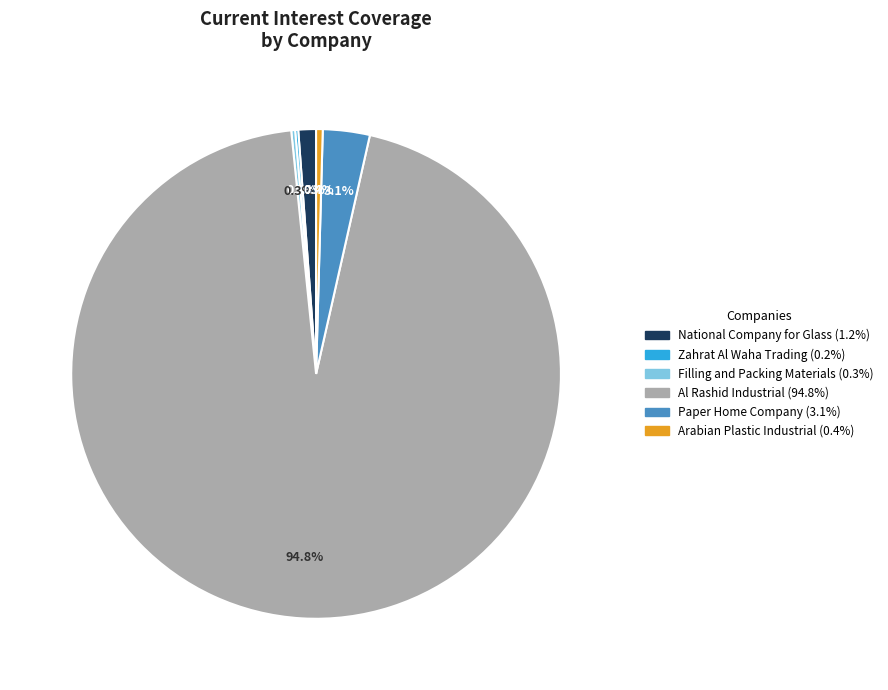

How much of the chart is everything except Arabian Plastic Industrial?

99.6%